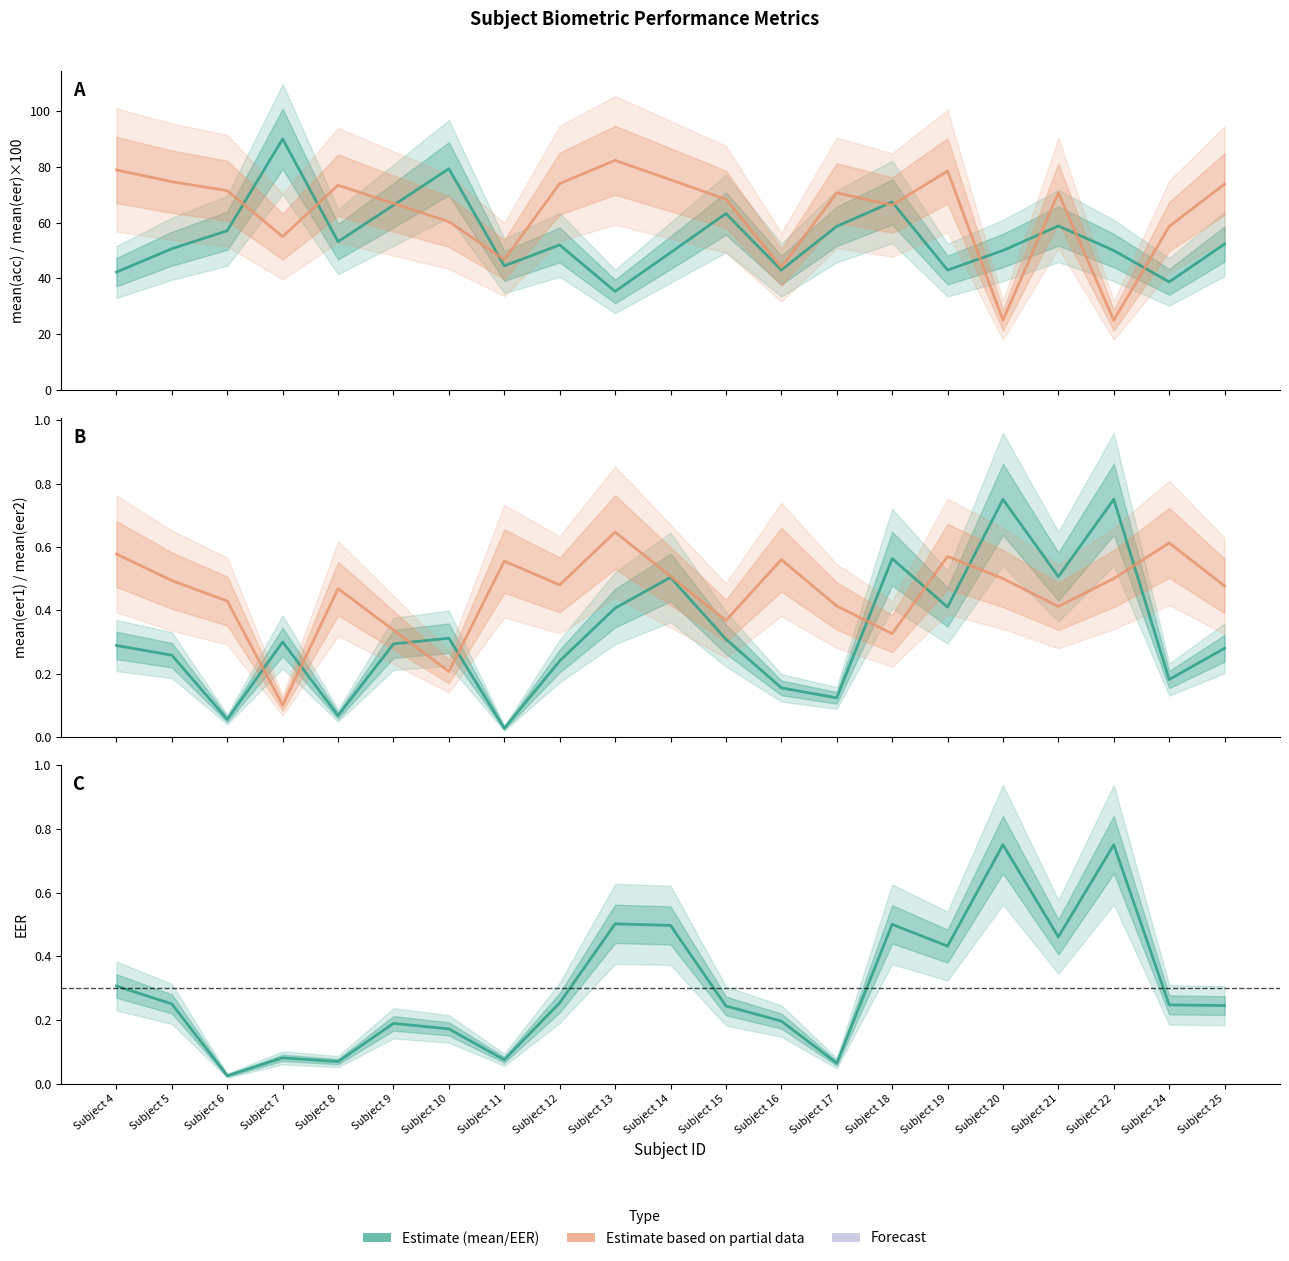

List the labels in order of EER value, smallest first.

Subject 6, Subject 17, Subject 8, Subject 11, Subject 7, Subject 10, Subject 9, Subject 16, Subject 15, Subject 25, Subject 24, Subject 5, Subject 12, Subject 4, Subject 19, Subject 21, Subject 14, Subject 18, Subject 13, Subject 20, Subject 22